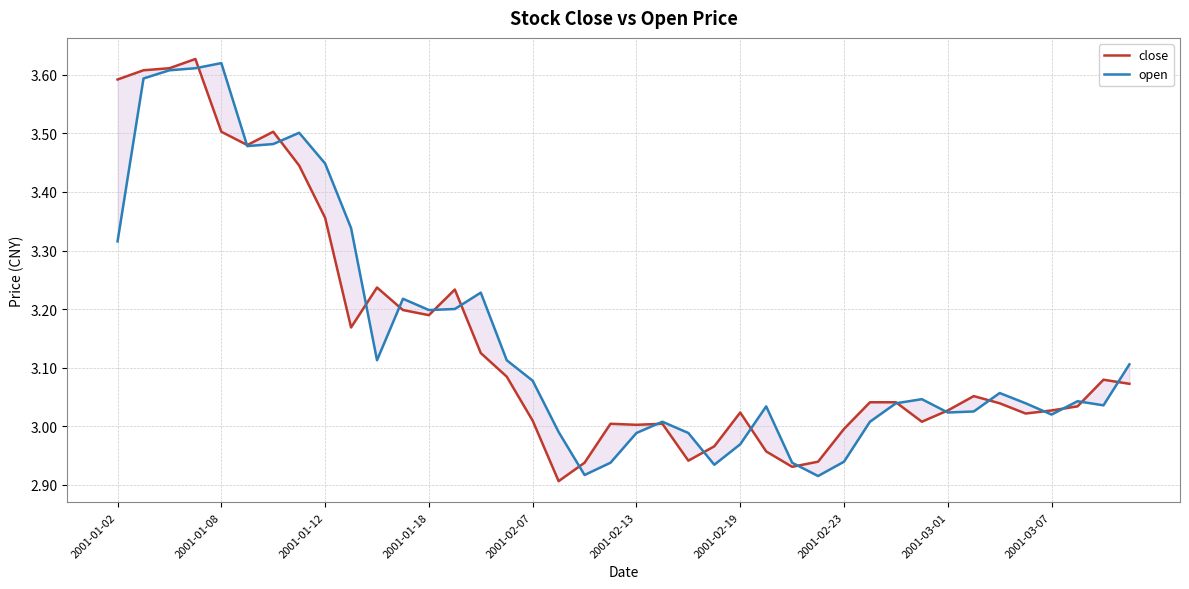

Where does the close series first go above 3?

2001-01-02